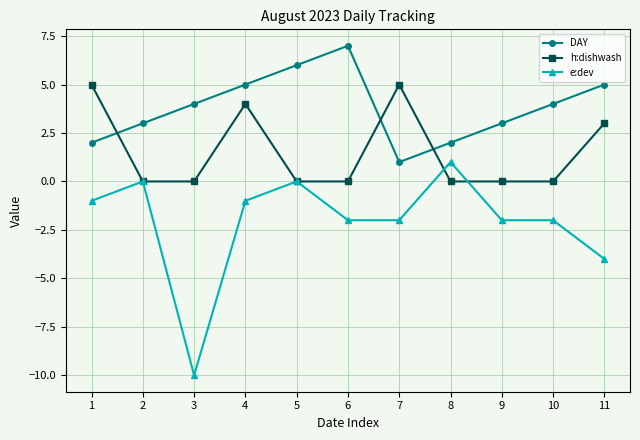

Reading left to right, list all the values displayed in this chart.

DAY: 1=2	2=3	3=4	4=5	5=6	6=7	7=1	8=2	9=3	10=4	11=5
h:dishwash: 1=5	2=0	3=0	4=4	5=0	6=0	7=5	8=0	9=0	10=0	11=3
e:dev: 1=-1	2=0	3=-10	4=-1	5=0	6=-2	7=-2	8=1	9=-2	10=-2	11=-4